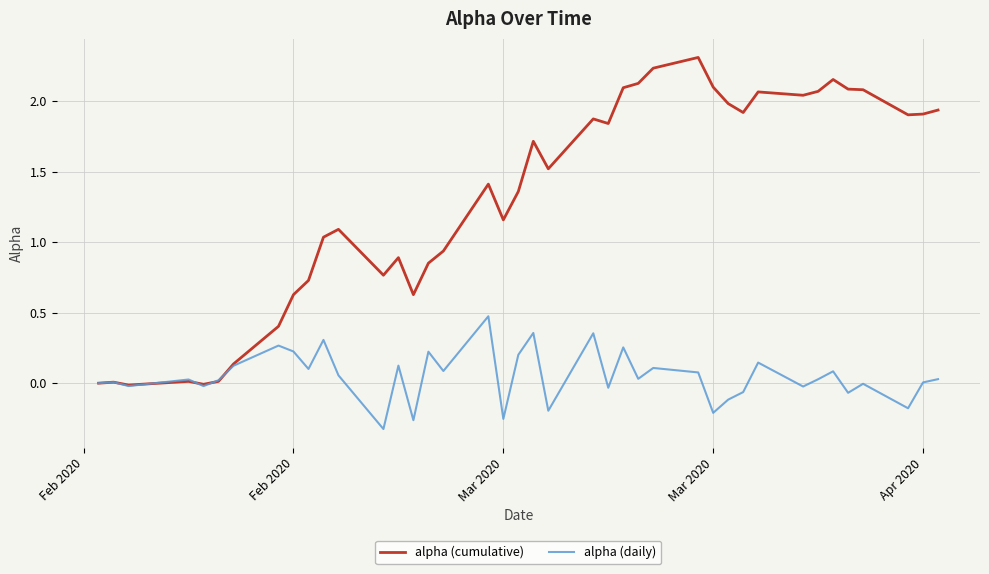

Rank the series by their maximum value, from highest to lowest.

alpha (cumulative), alpha (daily)